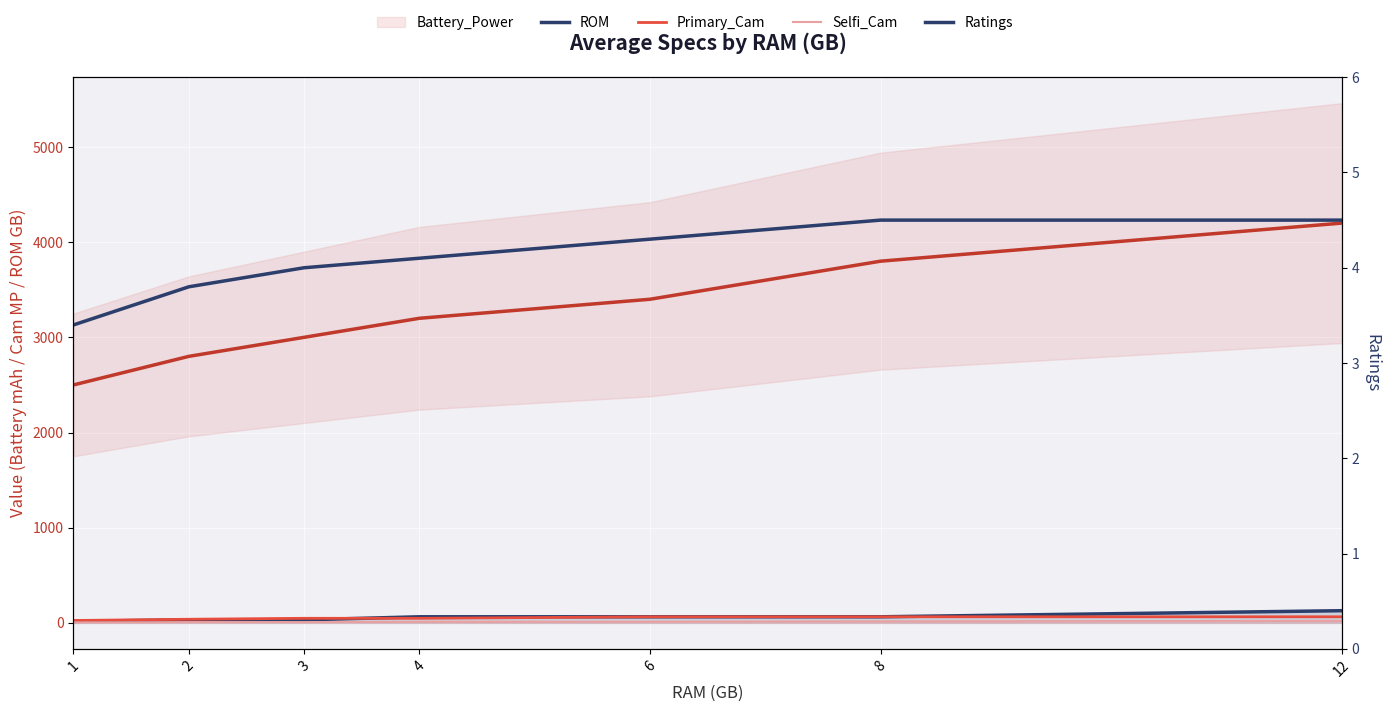

The ROM series shows 108.1 at 4. True or false?

False